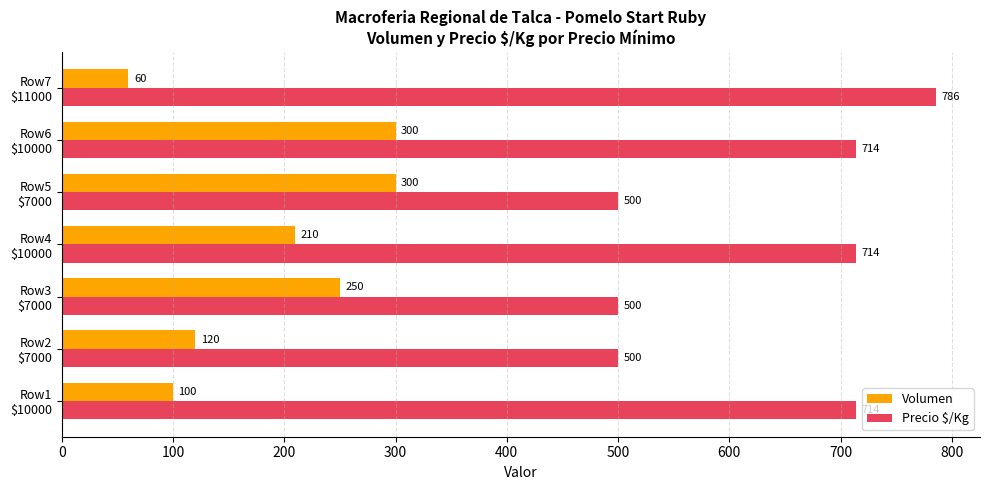

How many Precio $/Kg values are between 500 and 714?

6